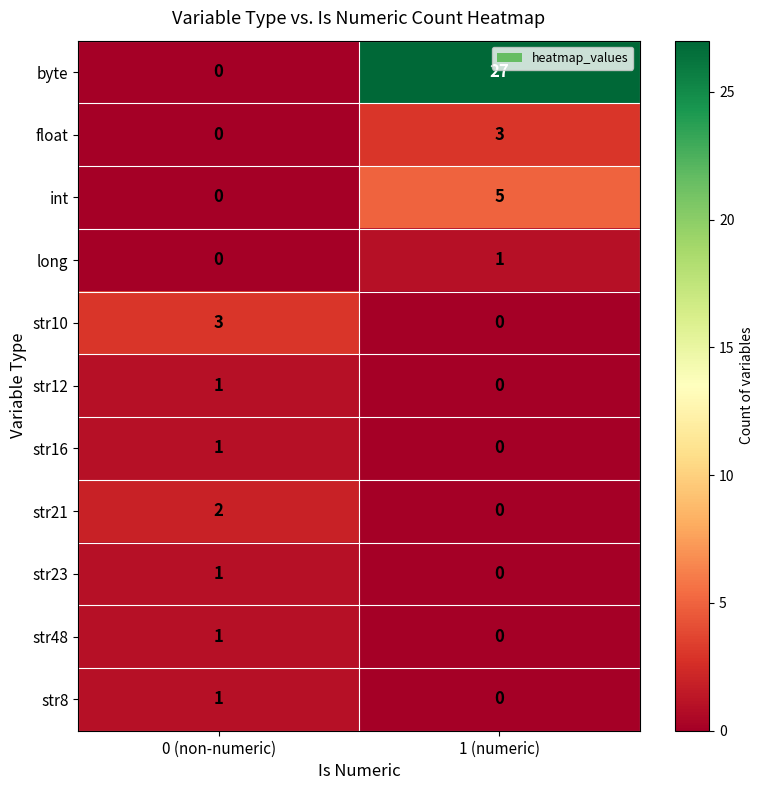

What is the difference between the maximum and minimum values in the int series?

5